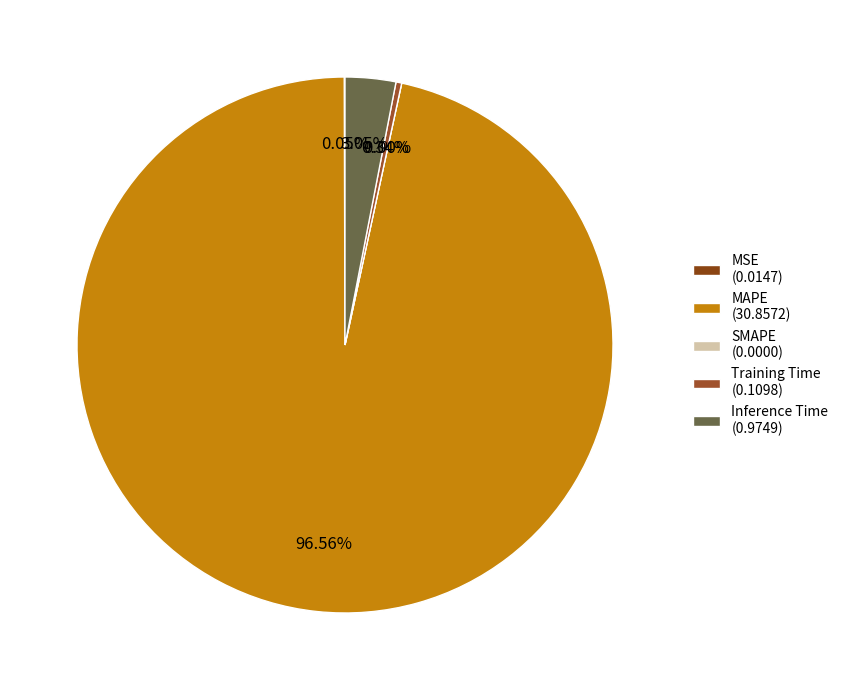

Is it true that MSE is 0% of the pie?

True